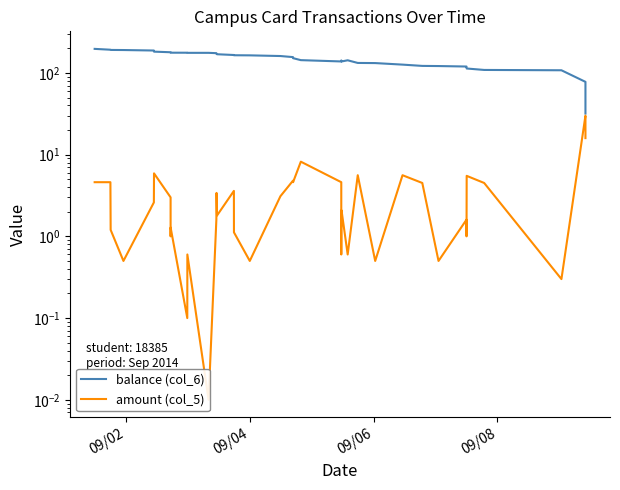

Reading right to left, list all the values displayed in this chart.

balance (col_6): 31.8	47.7	77.7	107.7	108.7	113.2	118.7	119.7	121.3	121.8	126.3	131.9	132.4	142.7	138.0	140.1	142.1	138.1	143.3	151.5	156.1	160.9	164.0	164.5	165.6	169.2	171.0	174.4	176.0	176.0	176.6	176.7	178.0	179.0	182.0	187.9	190.5	191.0	192.2	196.8
amount (col_5): 15.9	30.0	30.0	0.3	4.5	5.5	1.0	1.6	0.5	4.5	5.6	0.5	5.6	0.6	2.1	2.0	0.6	4.6	8.2	4.6	4.8	3.1	0.5	1.1	3.6	1.8	3.4	1.6	0.0	0.6	0.1	1.3	1.0	3.0	5.9	2.6	0.5	1.2	4.6	4.6